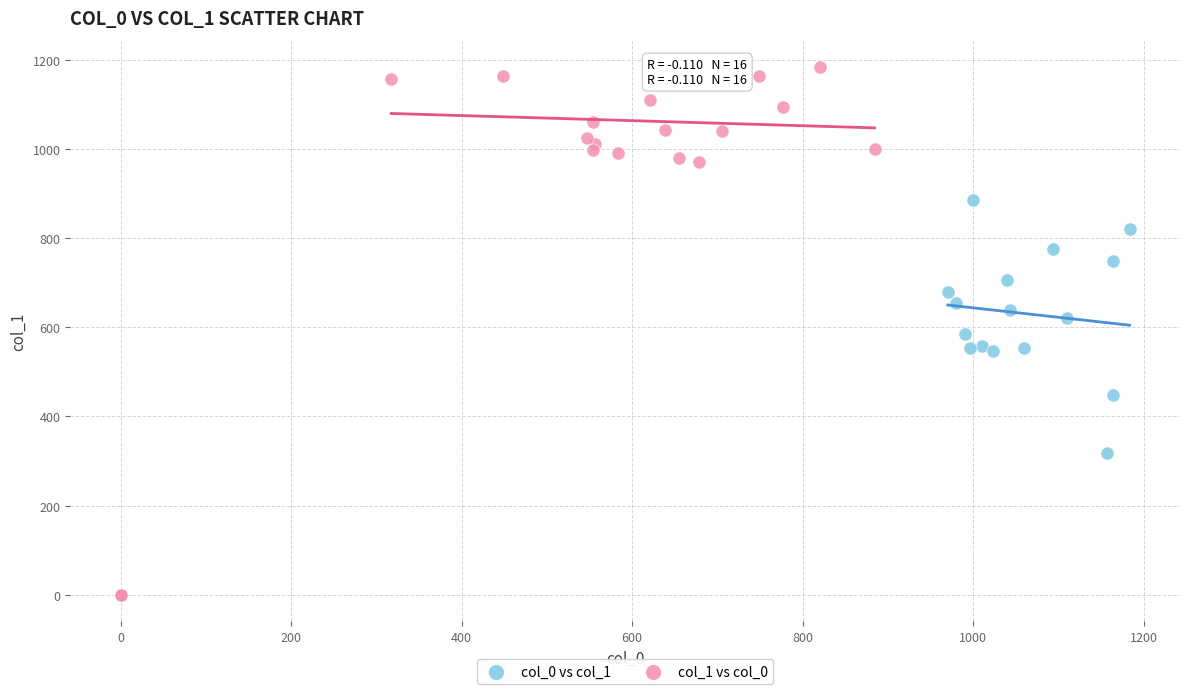

Which series has the largest Y range (max minus min)?

col_1 vs col_0